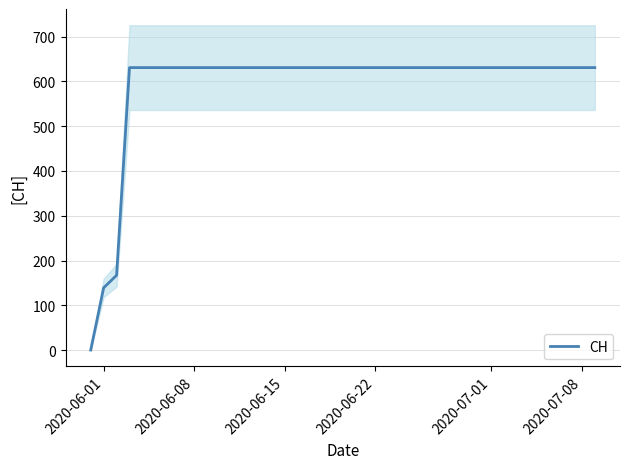

True or false: there are more than 1 points higher than both neighbors.

False